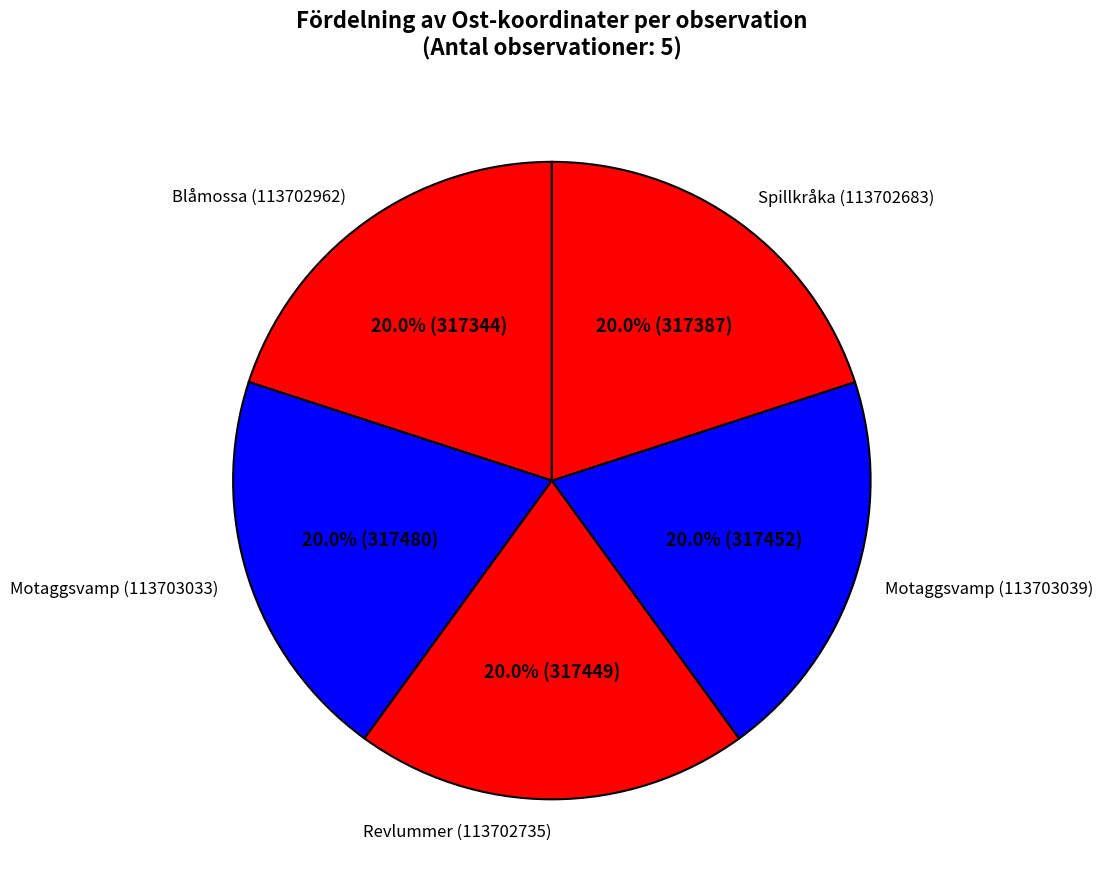

Is the sum of Revlummer (113702735) and Motaggsvamp (113703039) greater than half?

No